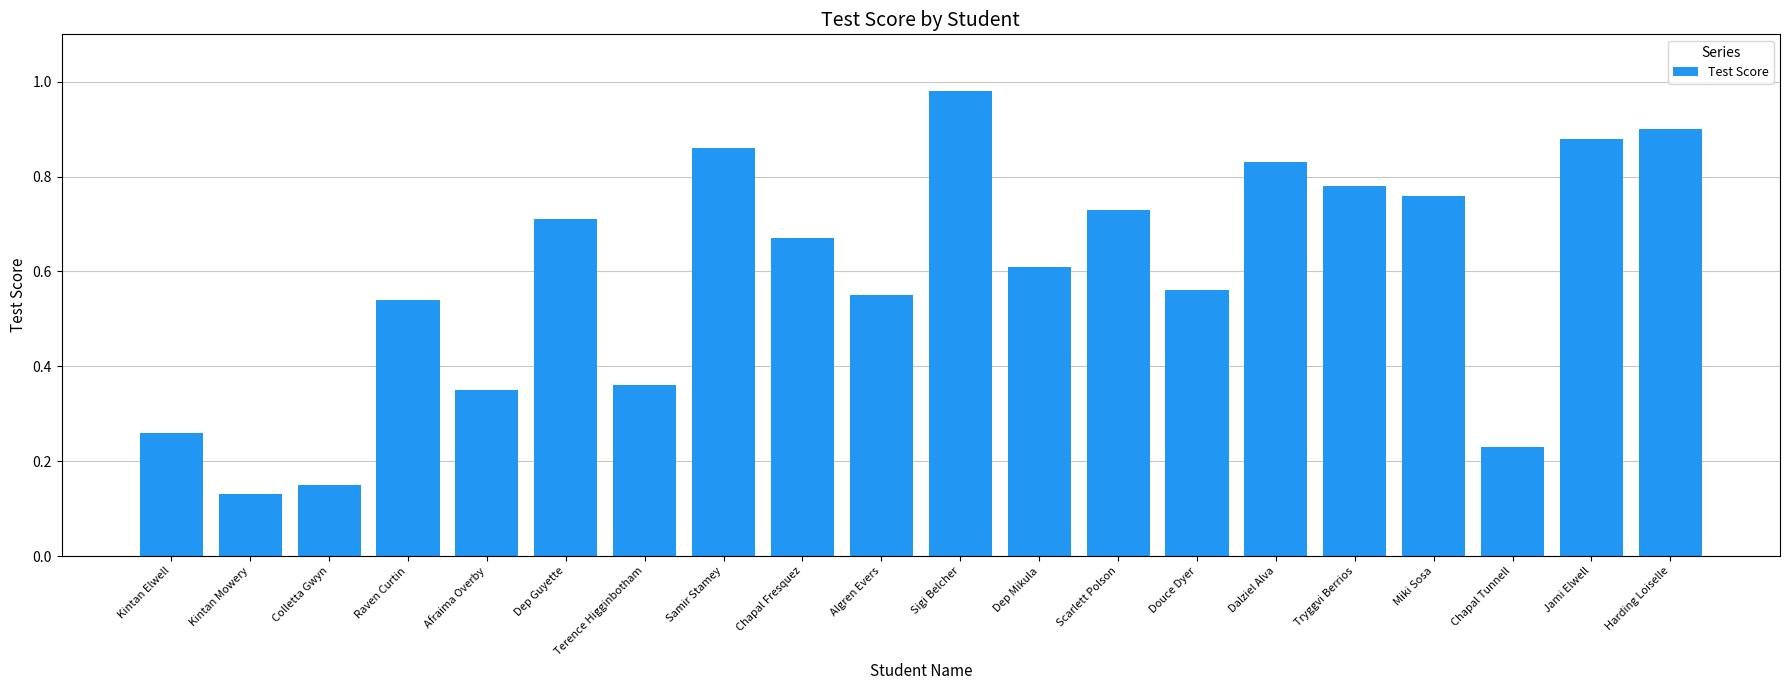

What is the sum of all values?

11.8